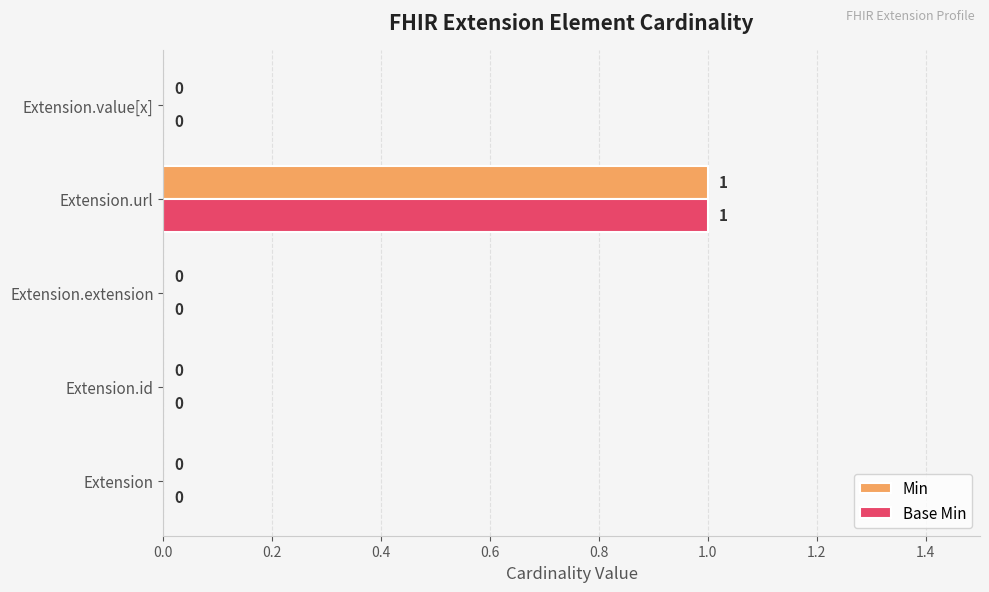

Is it true that Base Min equals 1 at Extension.url?

True